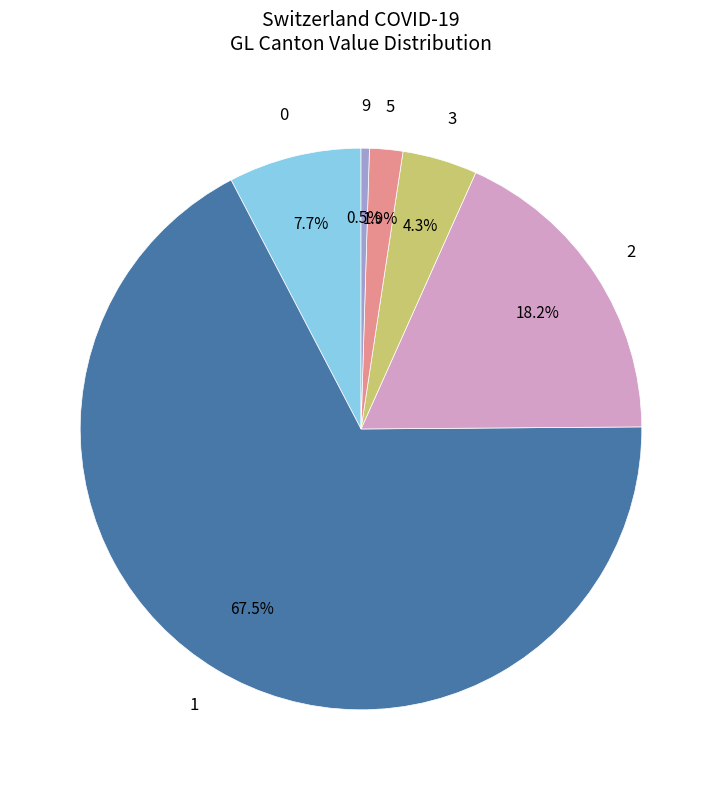

Does any single category account for the majority?

Yes